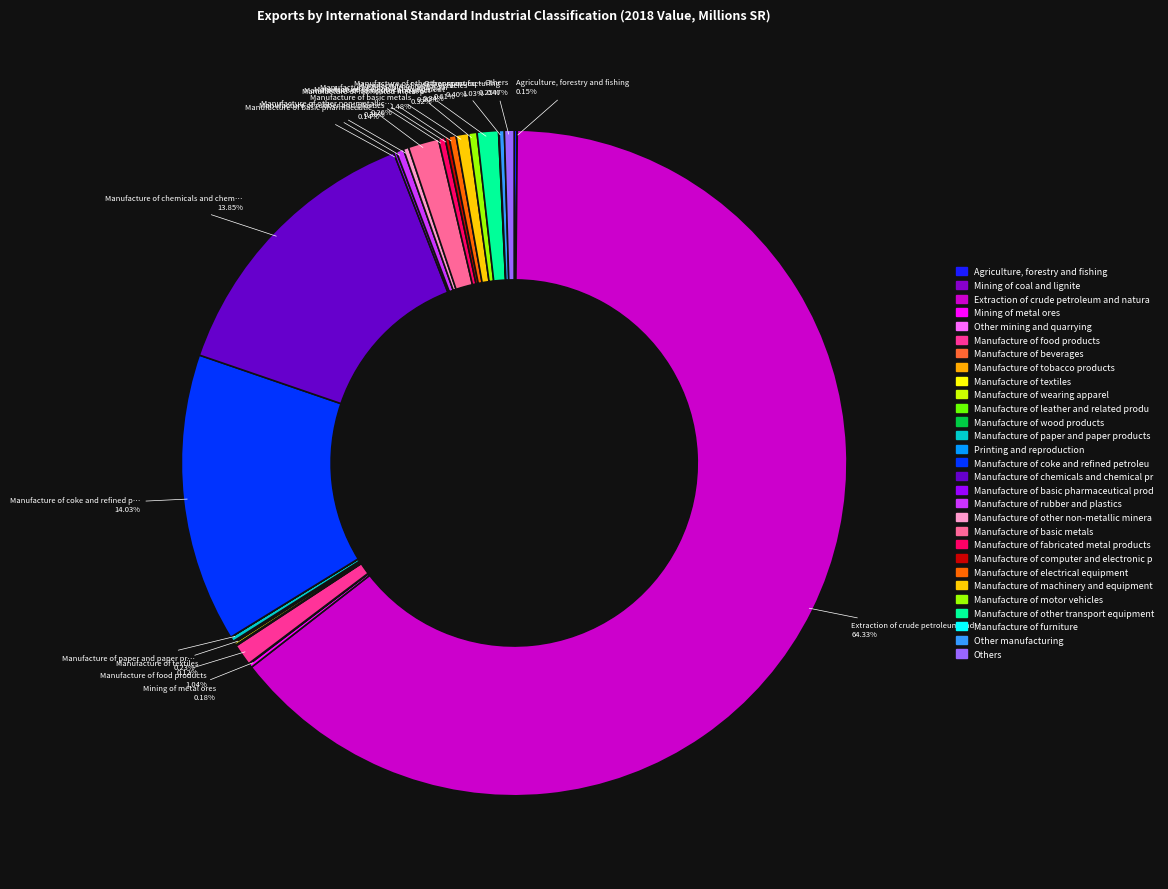

To the nearest percent, what is the average slice percentage?

3%